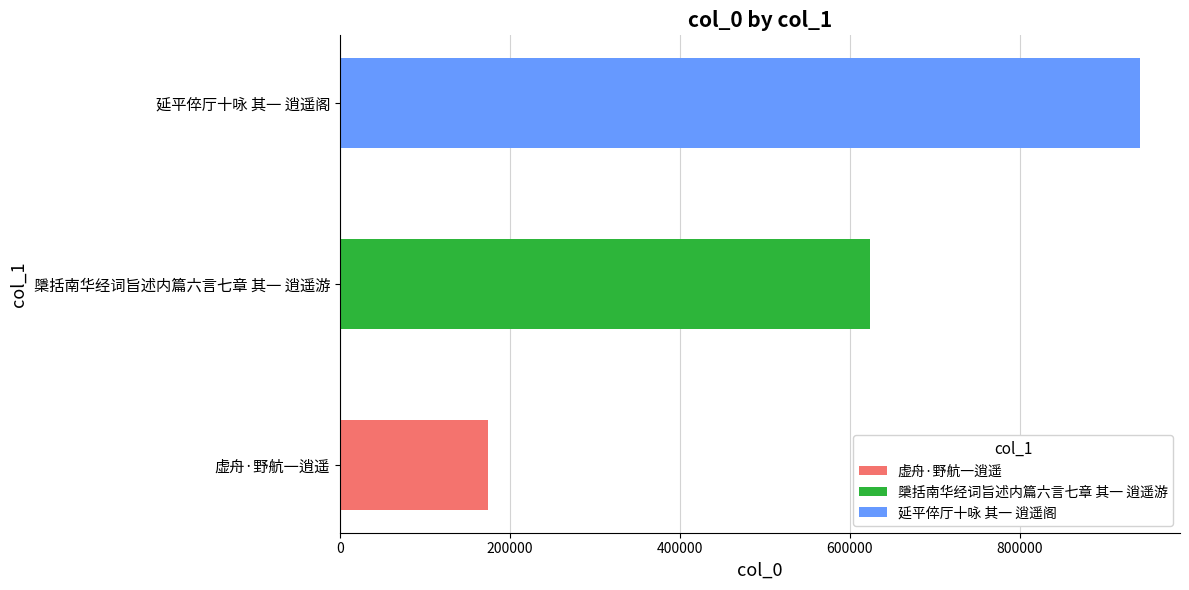

What is the sum of all values?

1738696